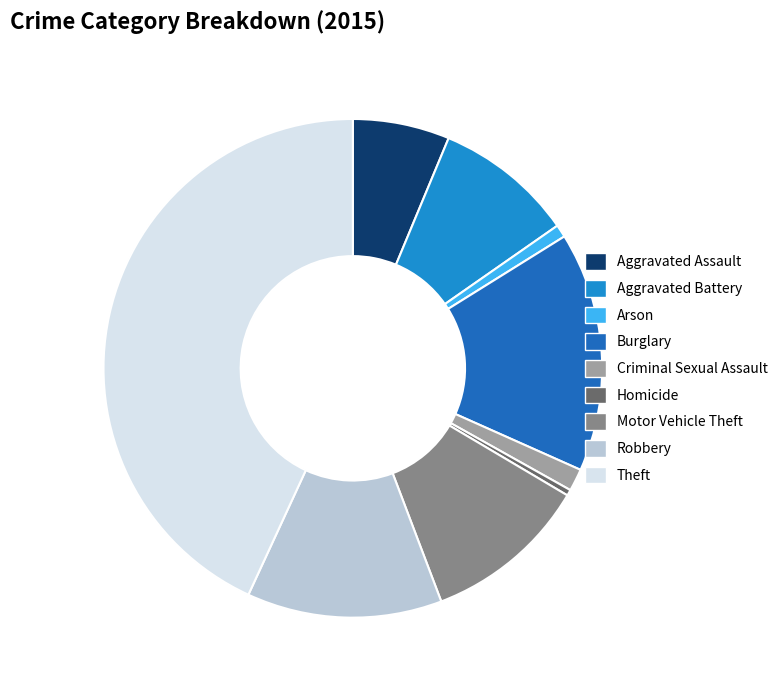

Which category has the biggest portion of the pie?

Theft